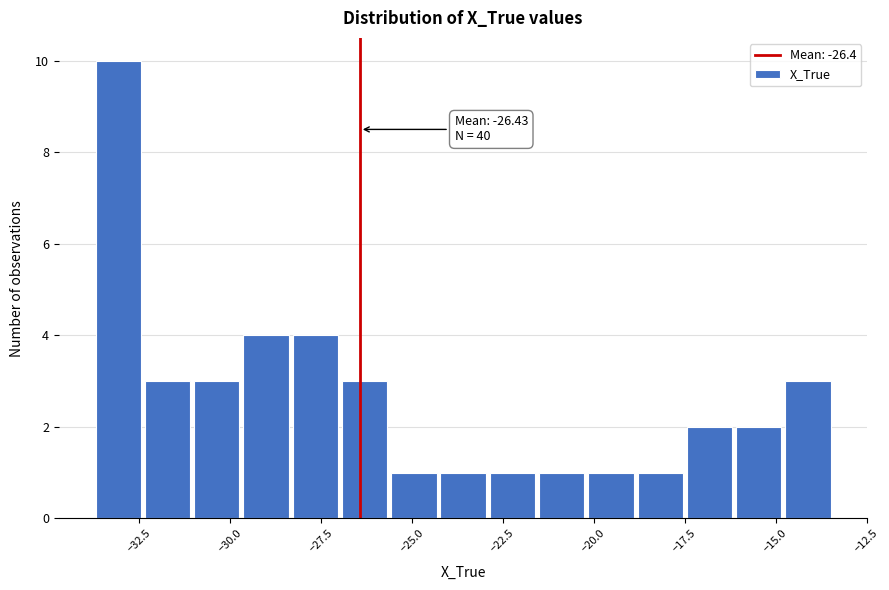

Around what value on the x-axis is the tallest bar? Give the approximate position of its centre, as read against the axis.

-33.0